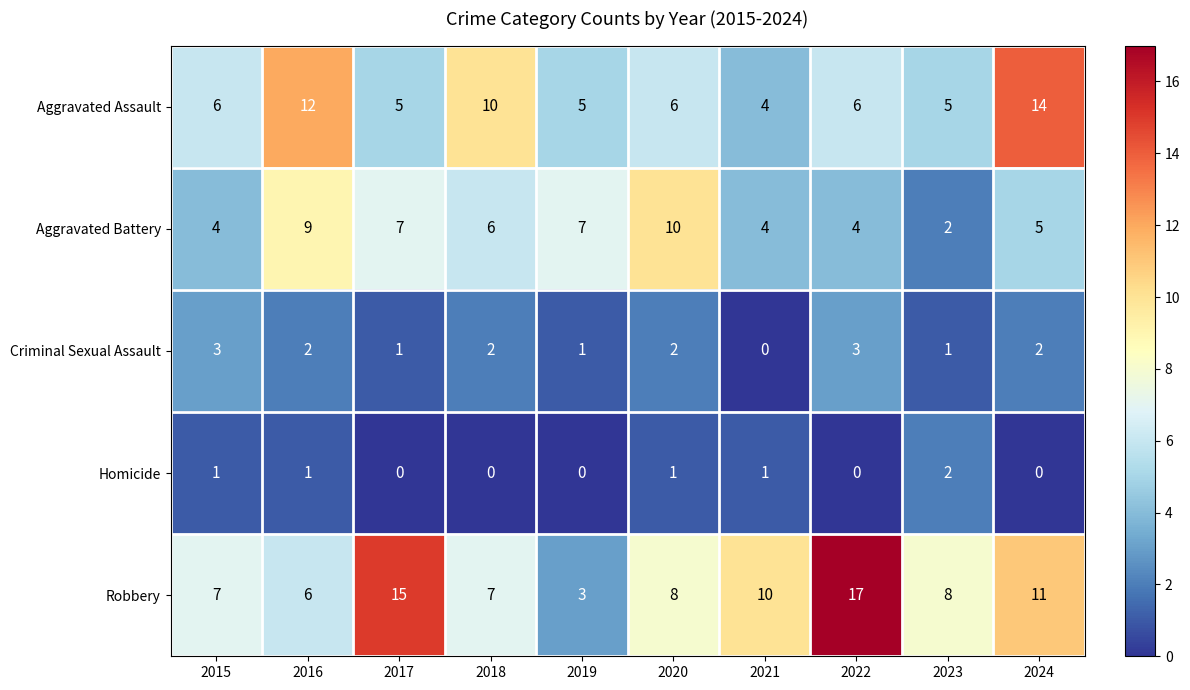

At which label does Aggravated Battery reach its minimum?

2023